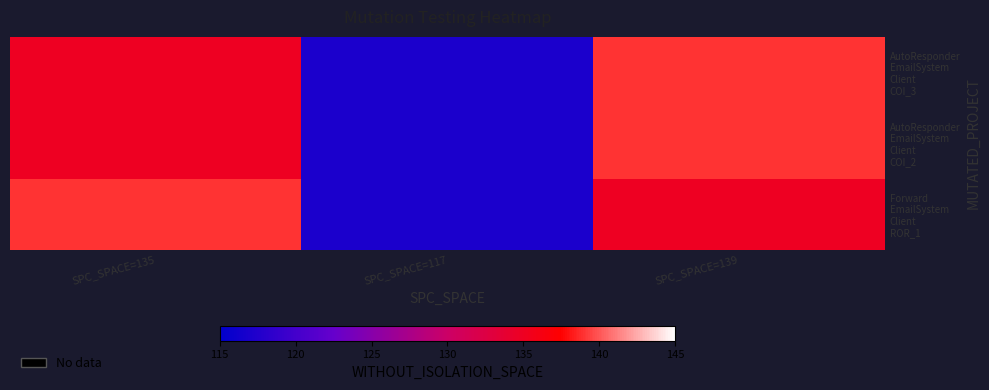

Rank the series by their maximum value, from highest to lowest.

AutoResponder EmailSystem Client COI_3, AutoResponder EmailSystem Client COI_2, Forward EmailSystem Client ROR_1